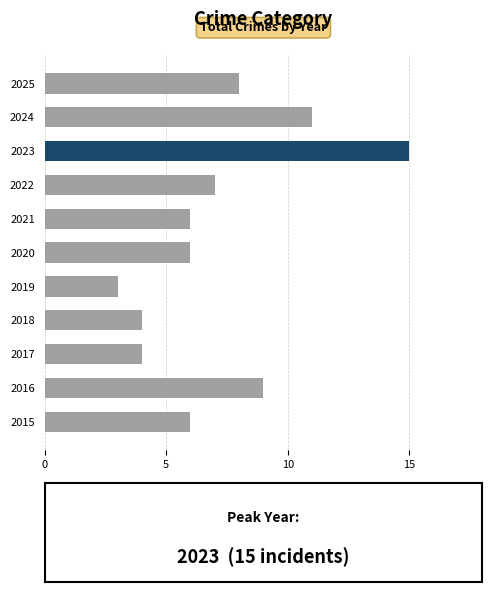

The chart shows a value of 10 at 2021. True or false?

False